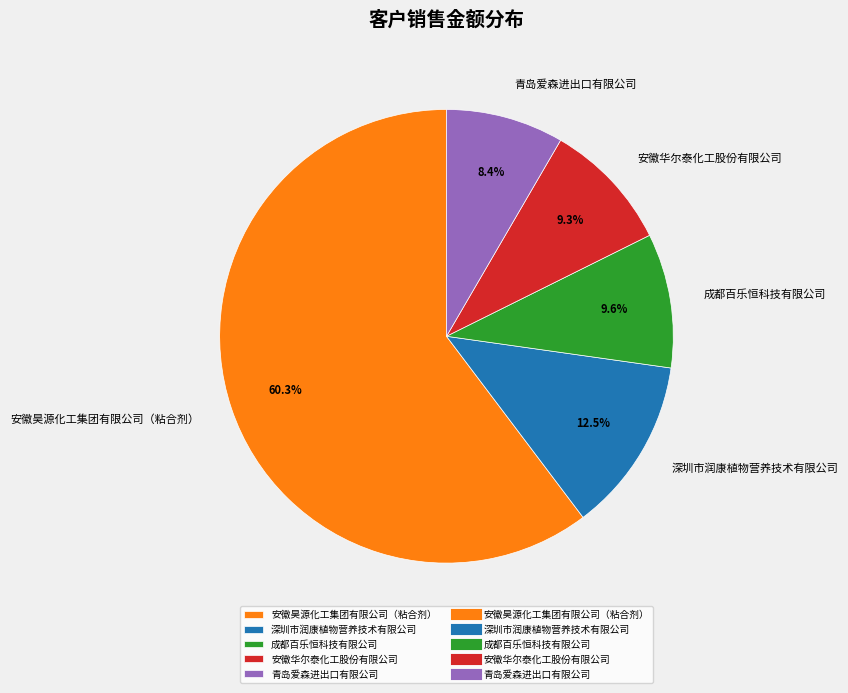

Combined, do 成都百乐恒科技有限公司 and 青岛爱森进出口有限公司 account for over 50%?

No